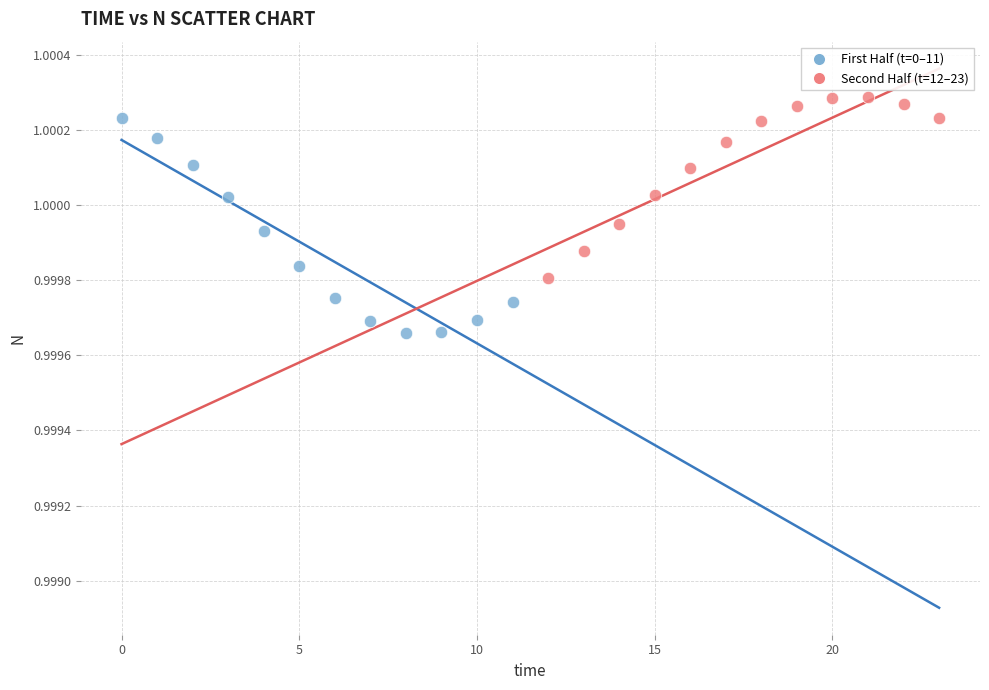

What are all the series names shown in the legend?

First Half (t=0–11), Second Half (t=12–23)